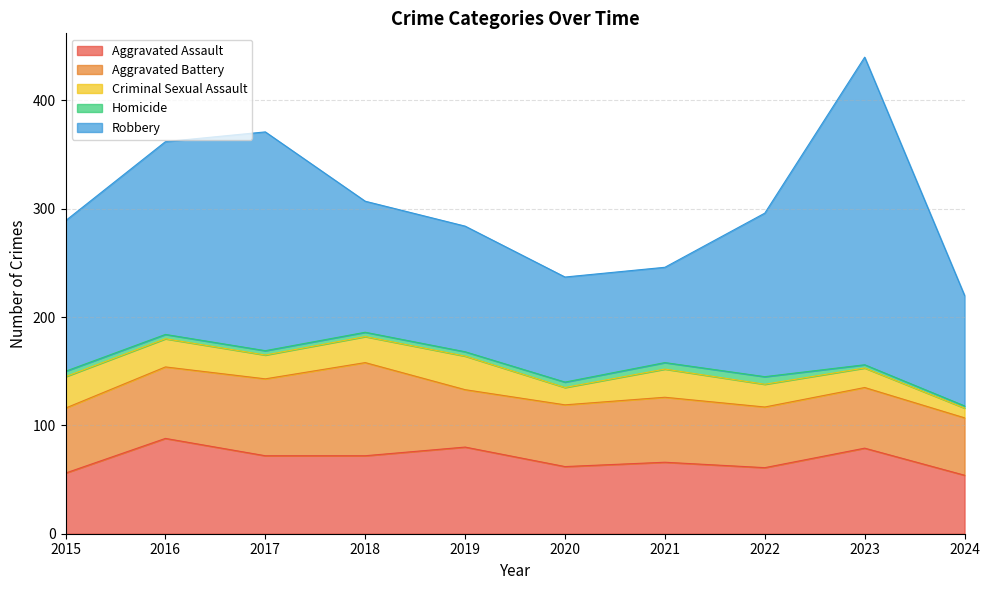

At which category does the chart reach its peak across all series?

2023